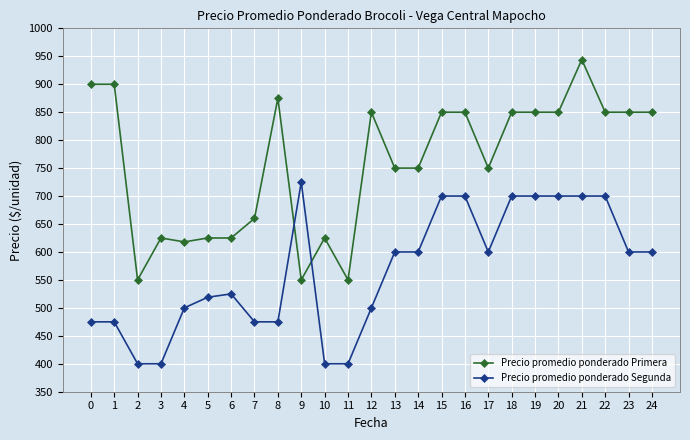

Where is the first local minimum for Precio promedio ponderado Primera?

2